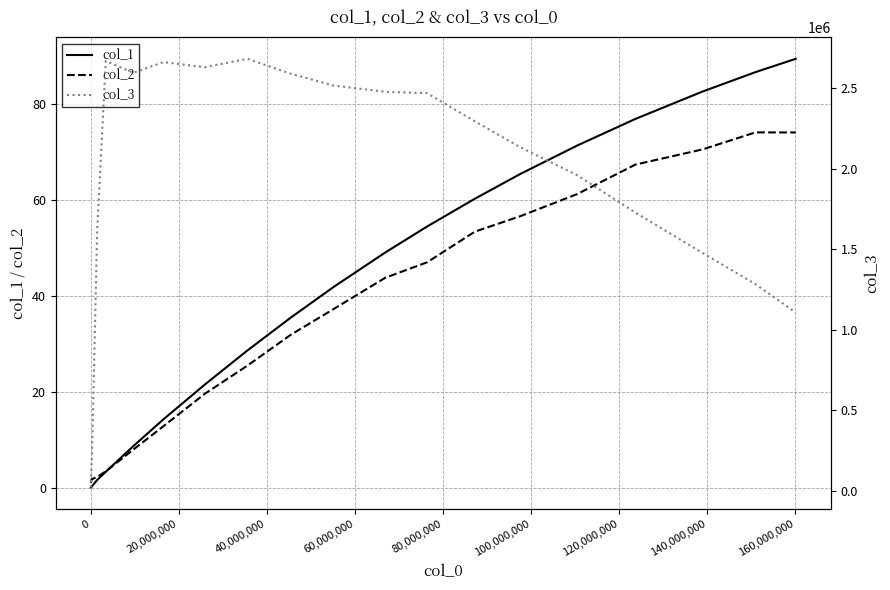

What is the maximum value for col_2?

74.1